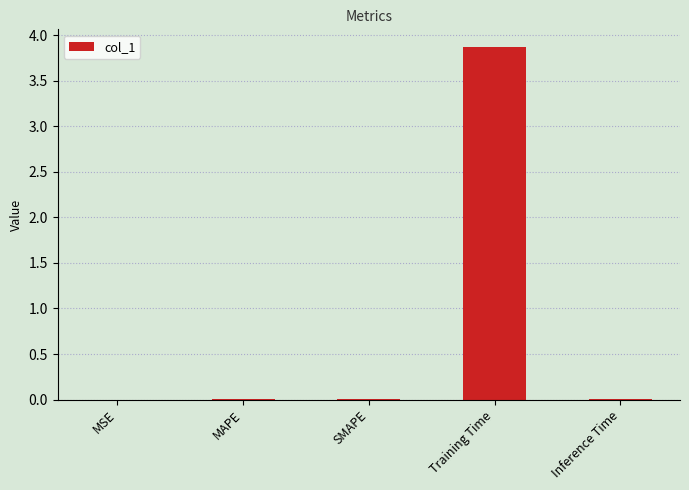

What is the greatest value displayed?

3.9